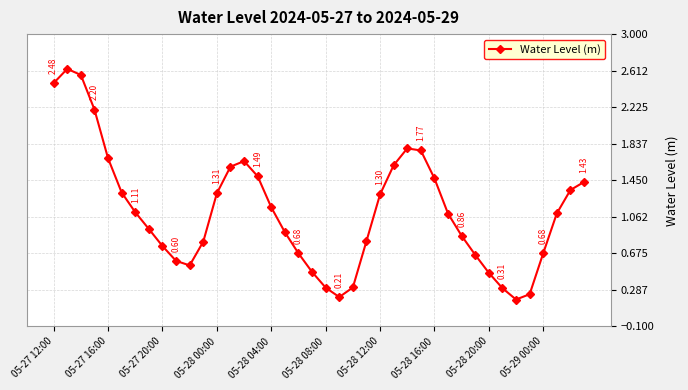

How many interior local valleys (lower than both neighbors) does the data have?

3